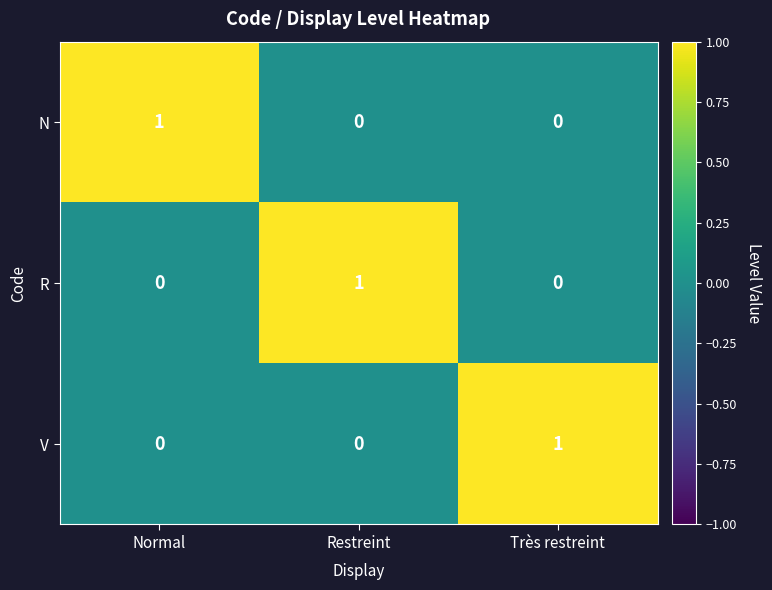

Is it true that V equals 0 at Normal?

True